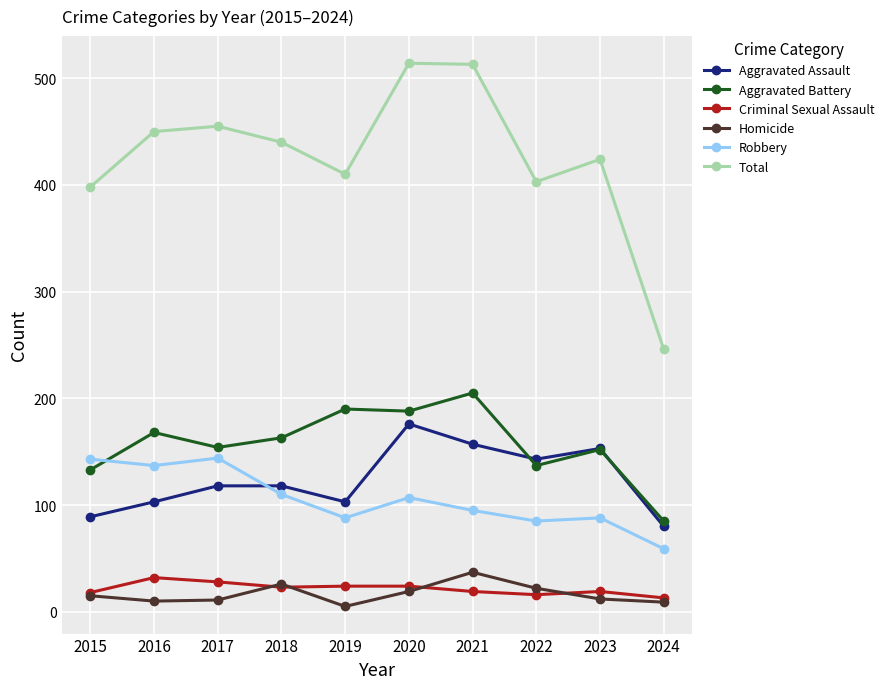

What is the approximate value of Total at 2017, to the nearest 10?

460